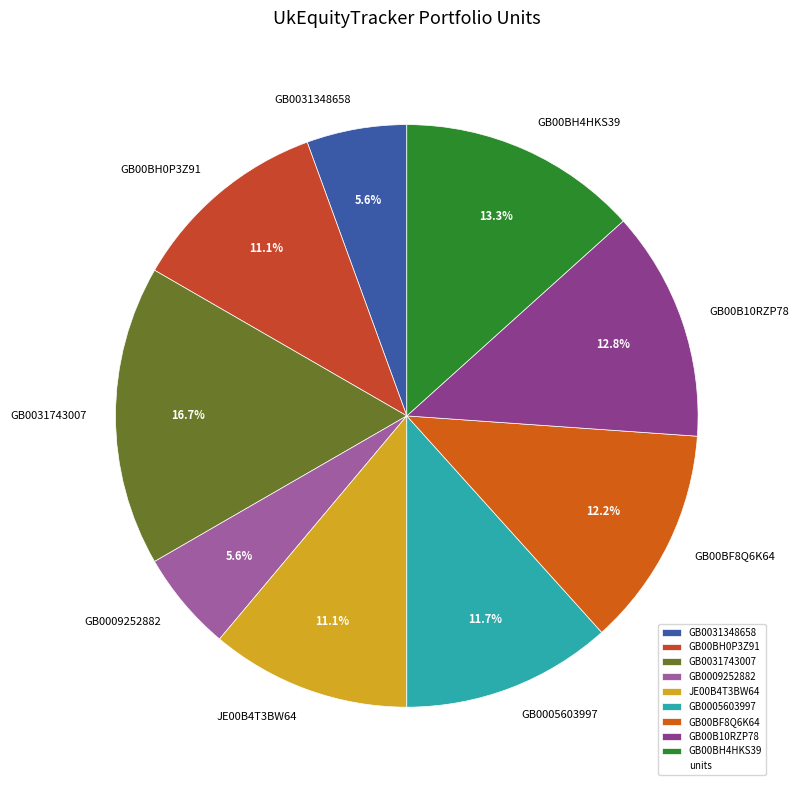

Between GB0005603997 and GB00B10RZP78, which is larger?

GB00B10RZP78